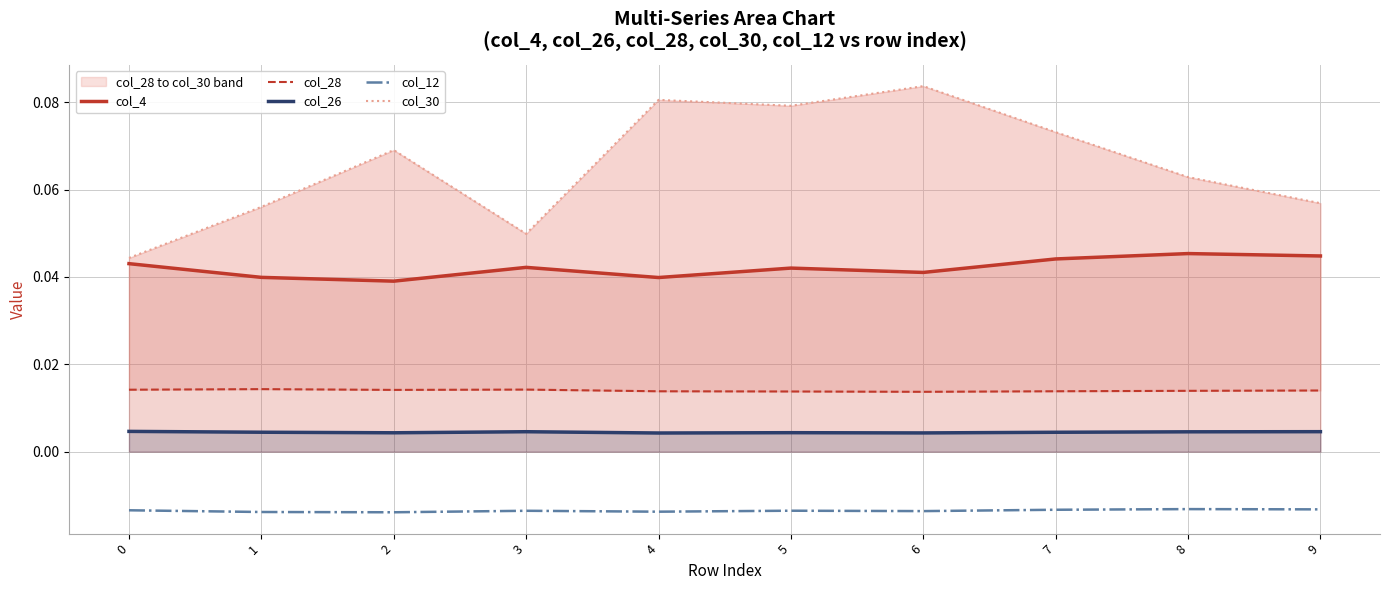

True or false: col_12 and col_4 intersect in this chart.

False